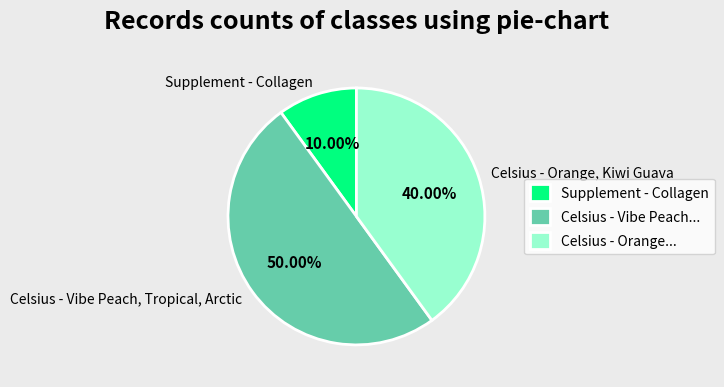

Combined, do Supplement - Collagen and Celsius - Vibe Peach, Tropical, Arctic account for over 50%?

Yes